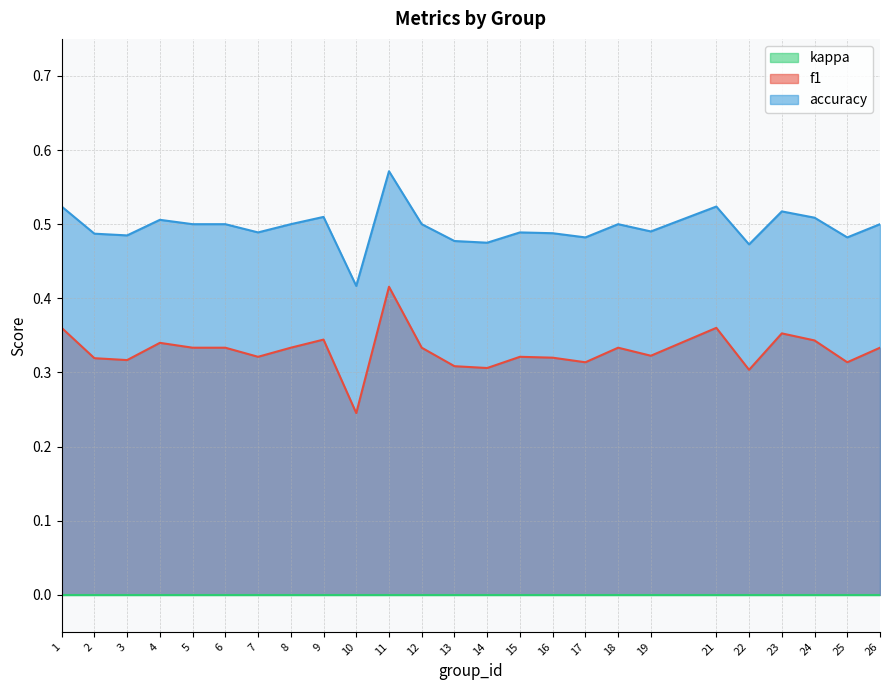

Between 24 and 25, which series saw the biggest shift?

f1